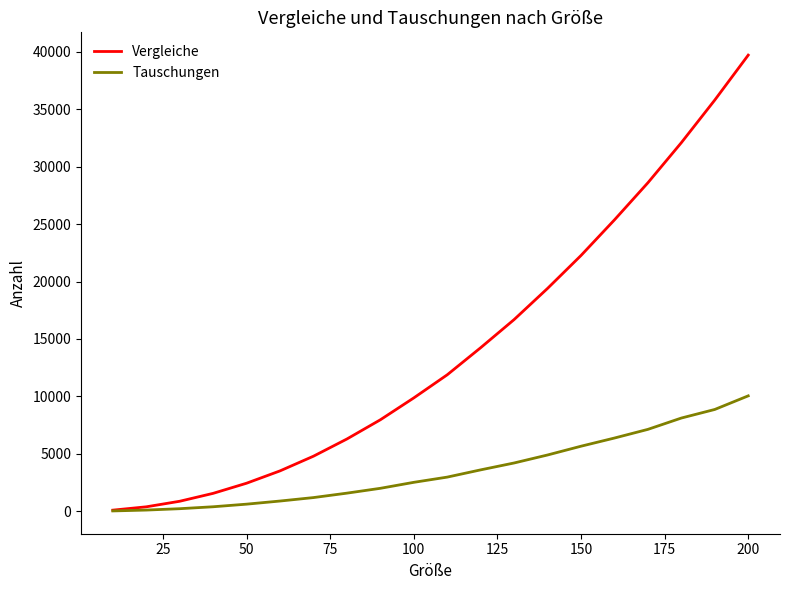

Which series has the largest total across all categories?

Vergleiche